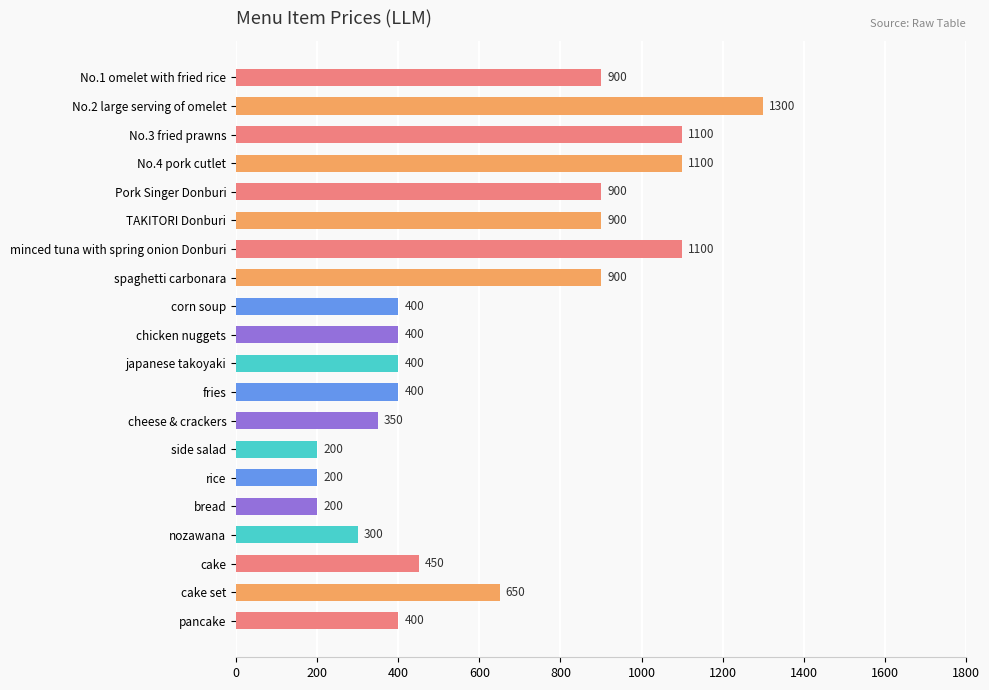

What is the change in value from Pork Singer Donburi to cake set?

-250